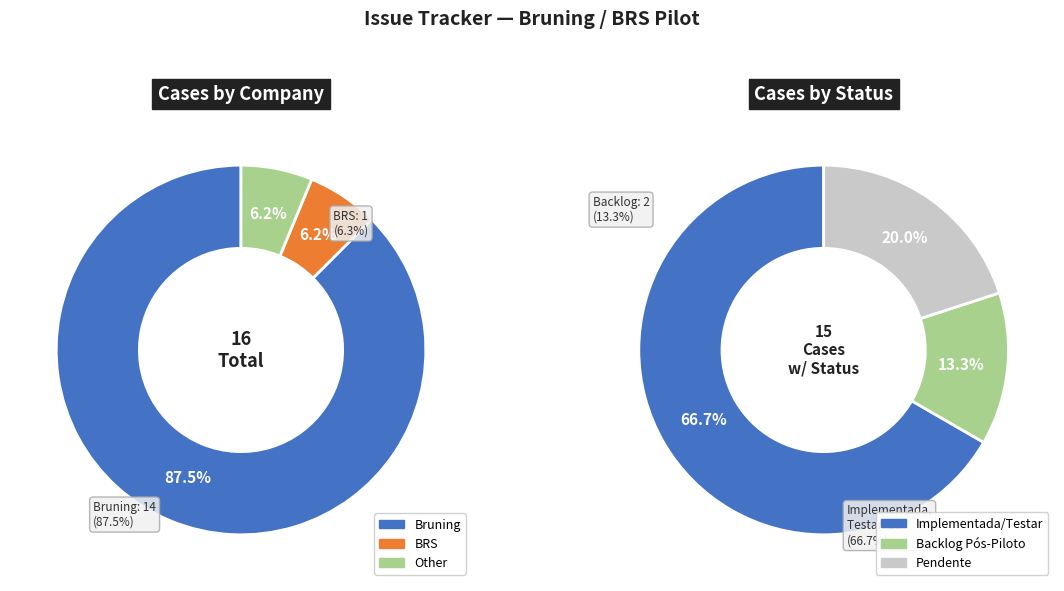

To the nearest percent, what is the difference between the BRS and Bruning slice percentages?

81%